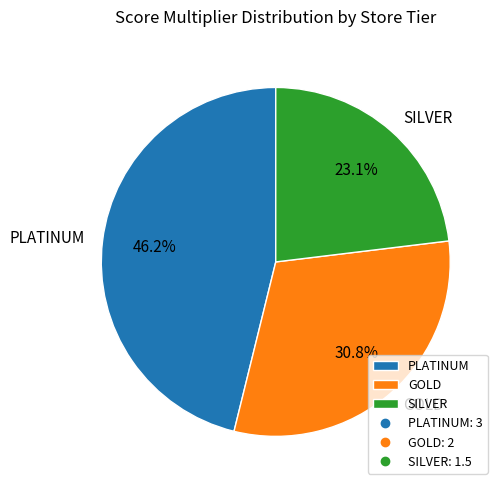

Combined, what portion of the pie is GOLD and SILVER?

53.8%